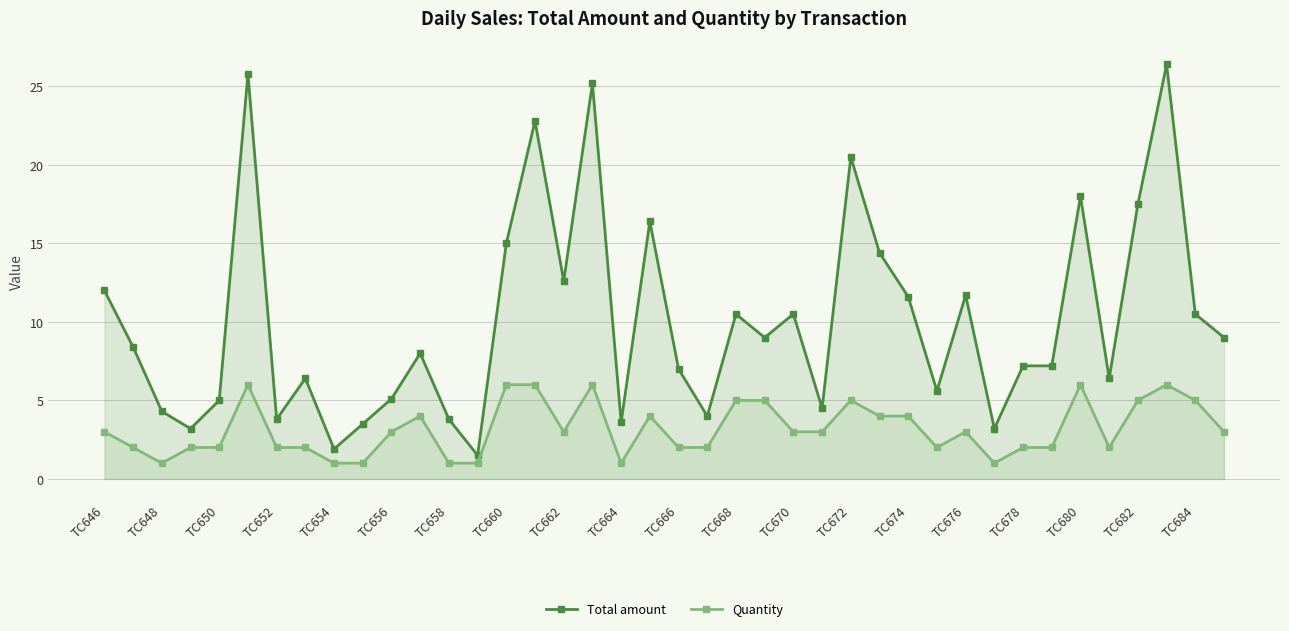

Rank the series by their average value, from highest to lowest.

Total amount, Quantity